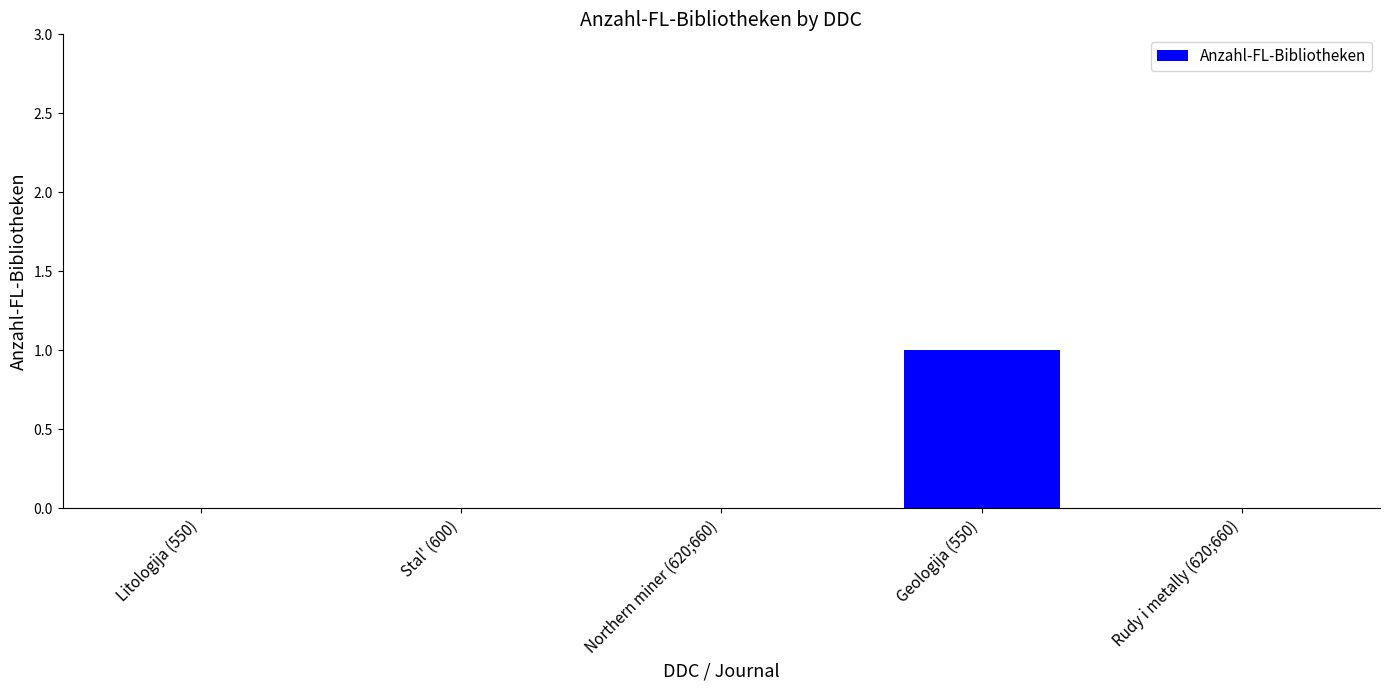

Reading left to right, list all the values displayed in this chart.

0	0	0	1	0